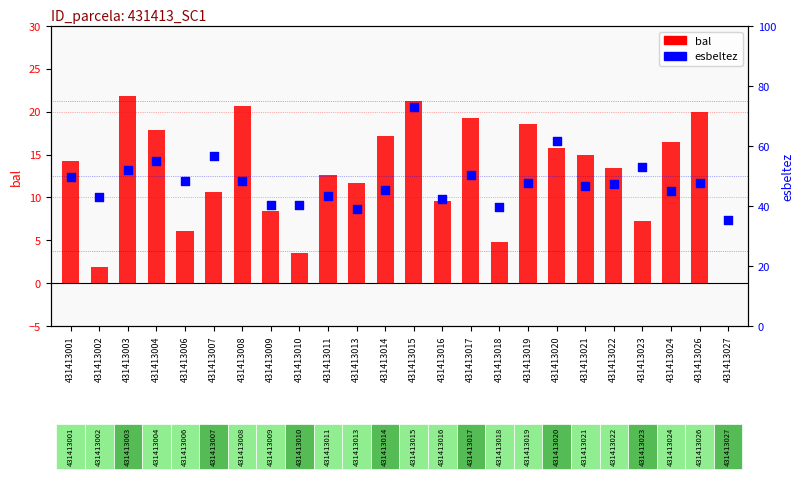

At how many categories does at least one series exceed 36?

23